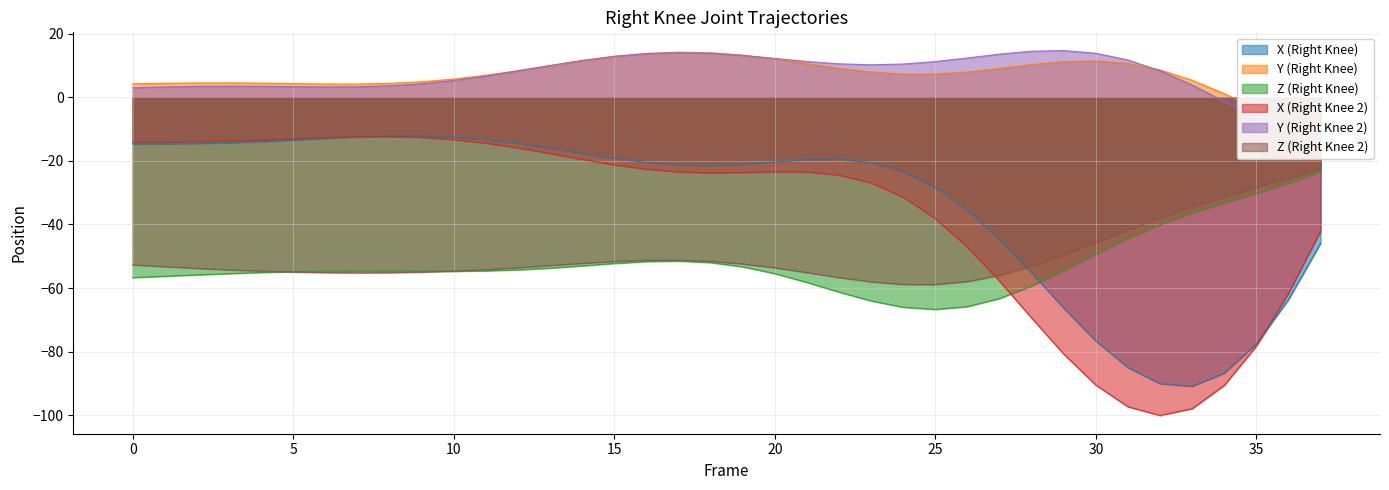

The Z (Right Knee) series shows -36.4 at 33. True or false?

True